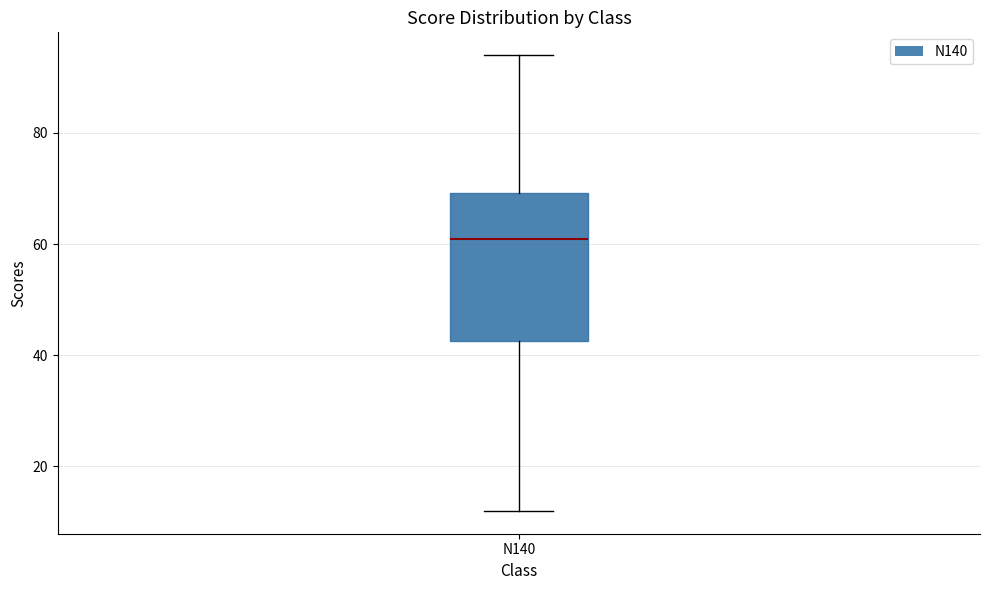

Where does the median line of the box for N140 sit on the y-axis? The values are not printed on the chart, so give them approximately, as read against the axis.

62